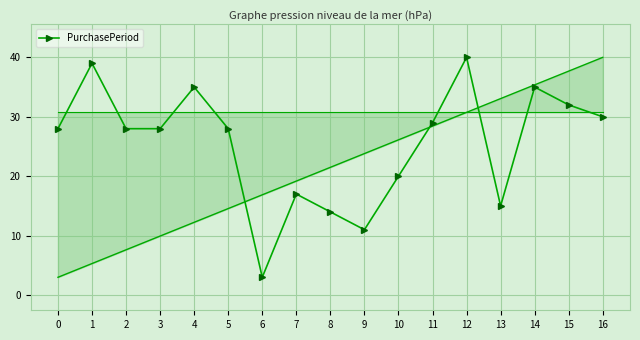

What is the sum of all values?

432